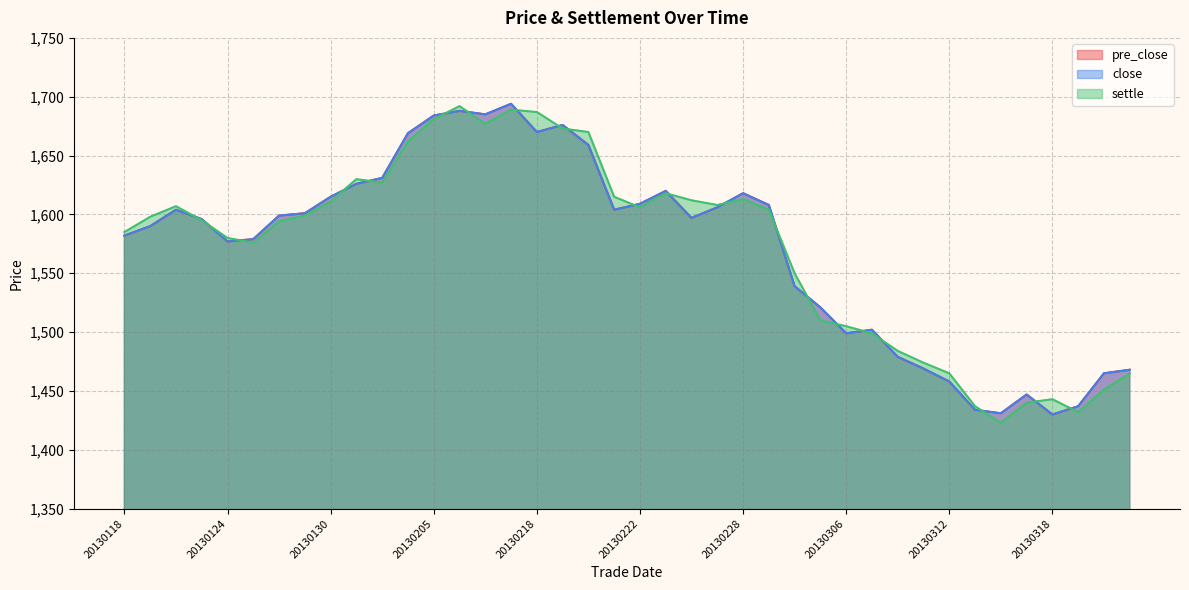

What is the difference between the highest and lowest values at 20130220?

11